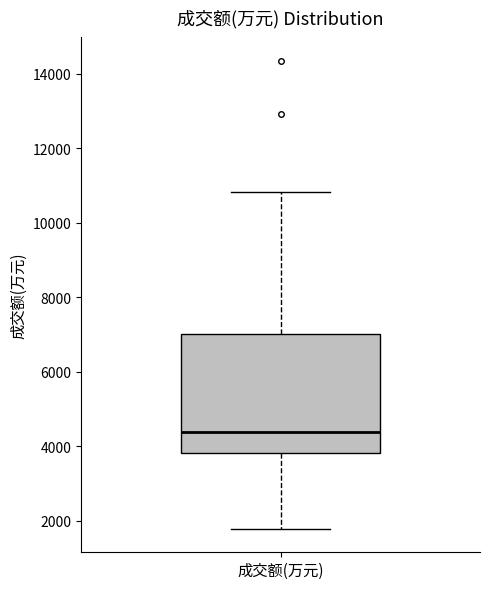

Where does the median line of the box for 成交额(万元) sit on the y-axis? The values are not printed on the chart, so give them approximately, as read against the axis.

4400